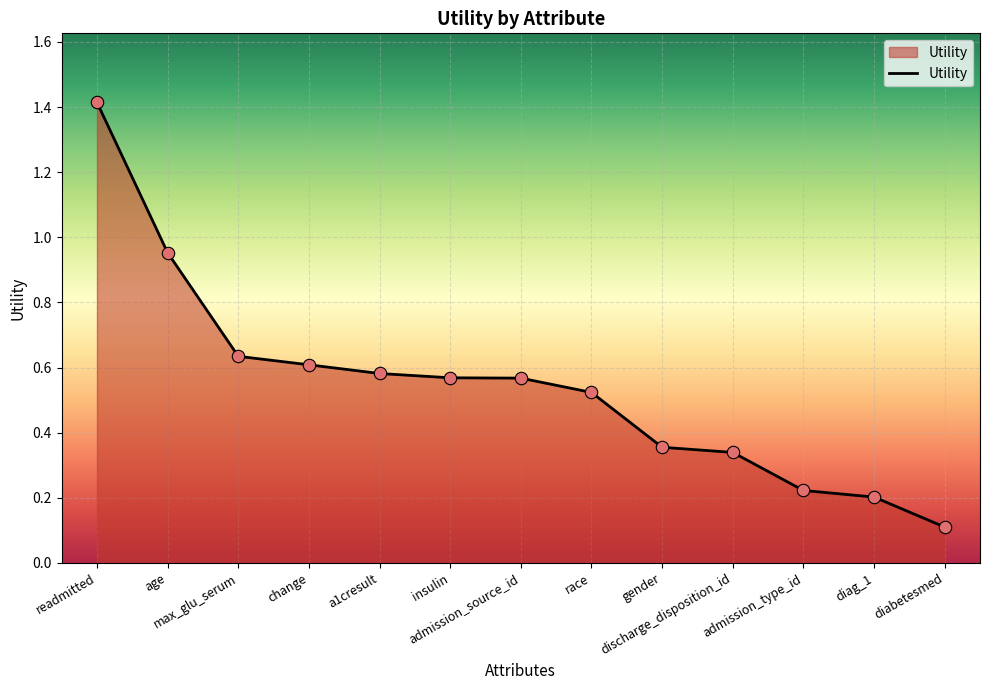

Which has a higher value, age or race?

age